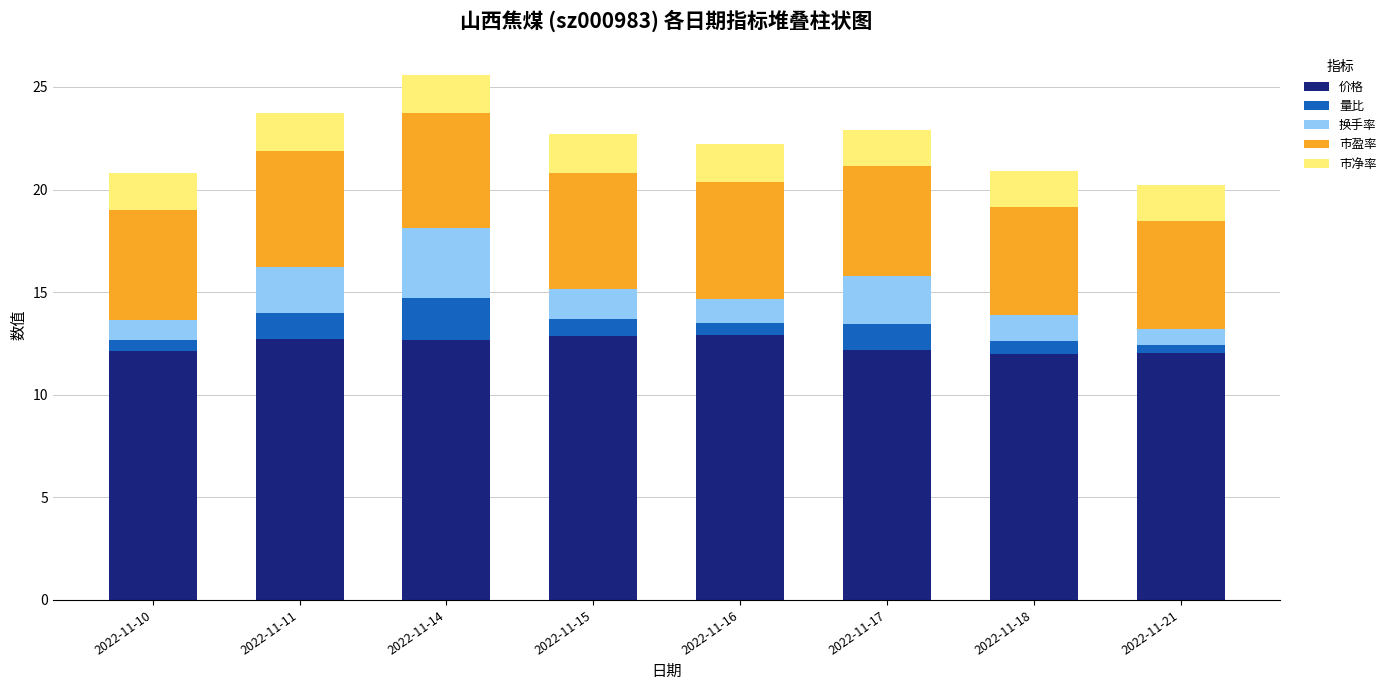

What is the total value across all series at 2022-11-17?

22.9